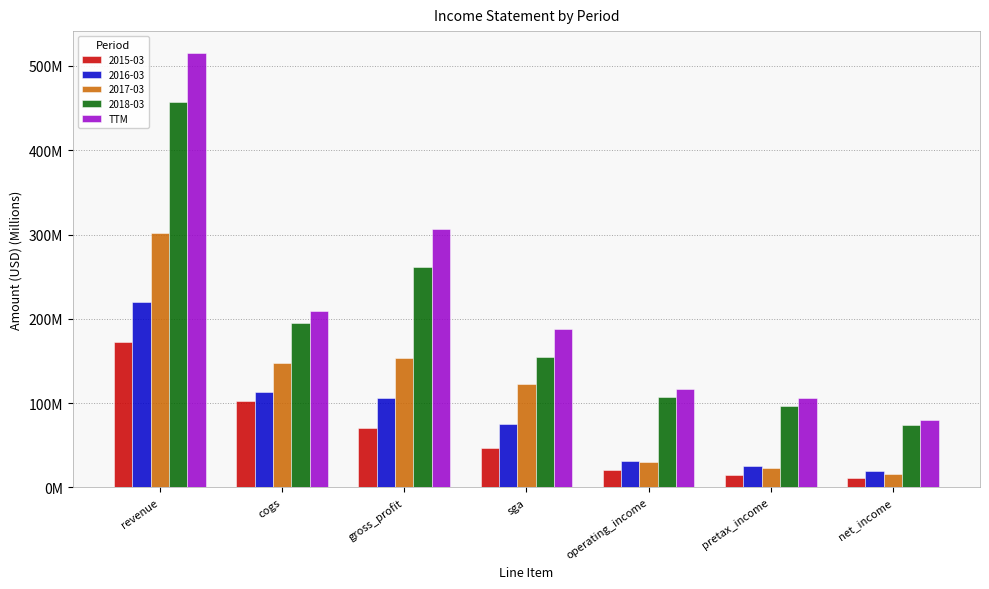

At which category does the chart reach its minimum across all series?

net_income